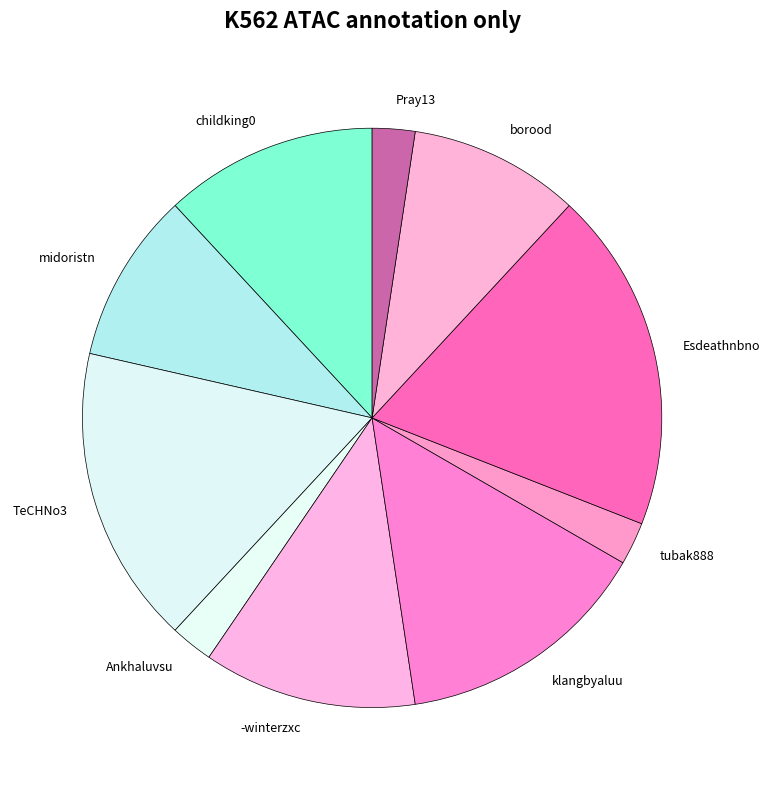

Is Ankhaluvsu the majority of the pie?

No